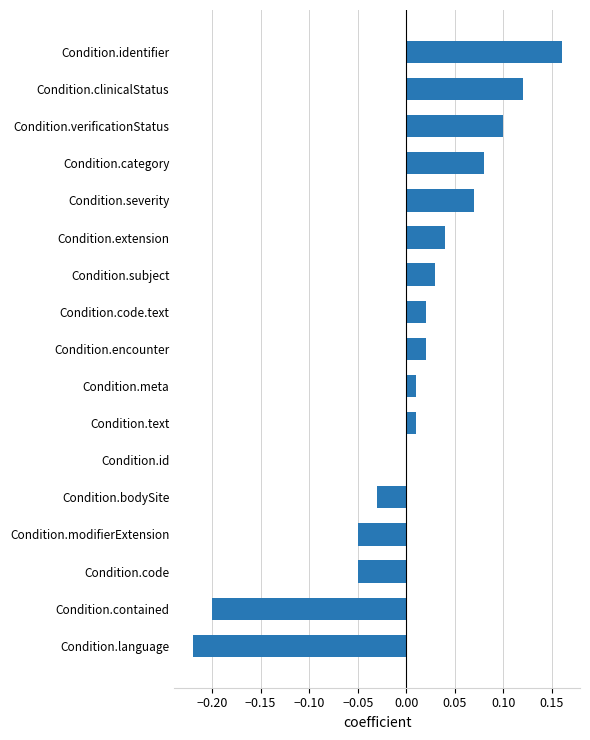

Which category has the highest value across all series?

Condition.identifier